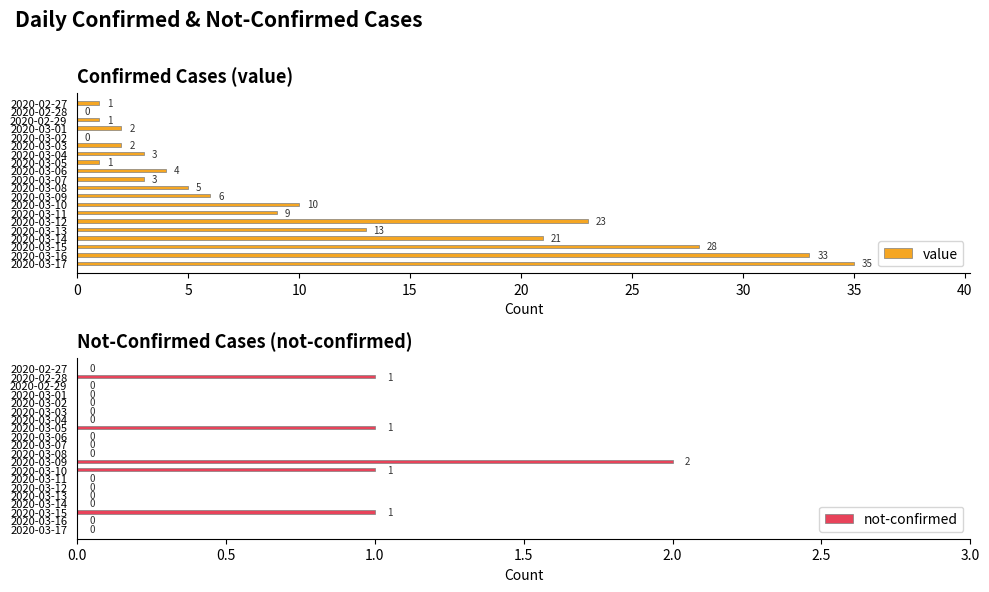

How many data points does each series have?

20